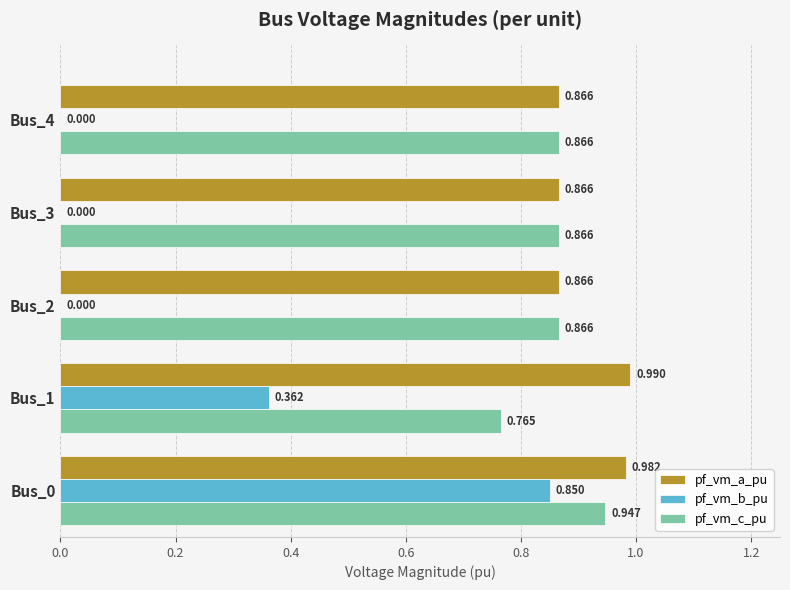

Which series has the largest total across all categories?

pf_vm_a_pu